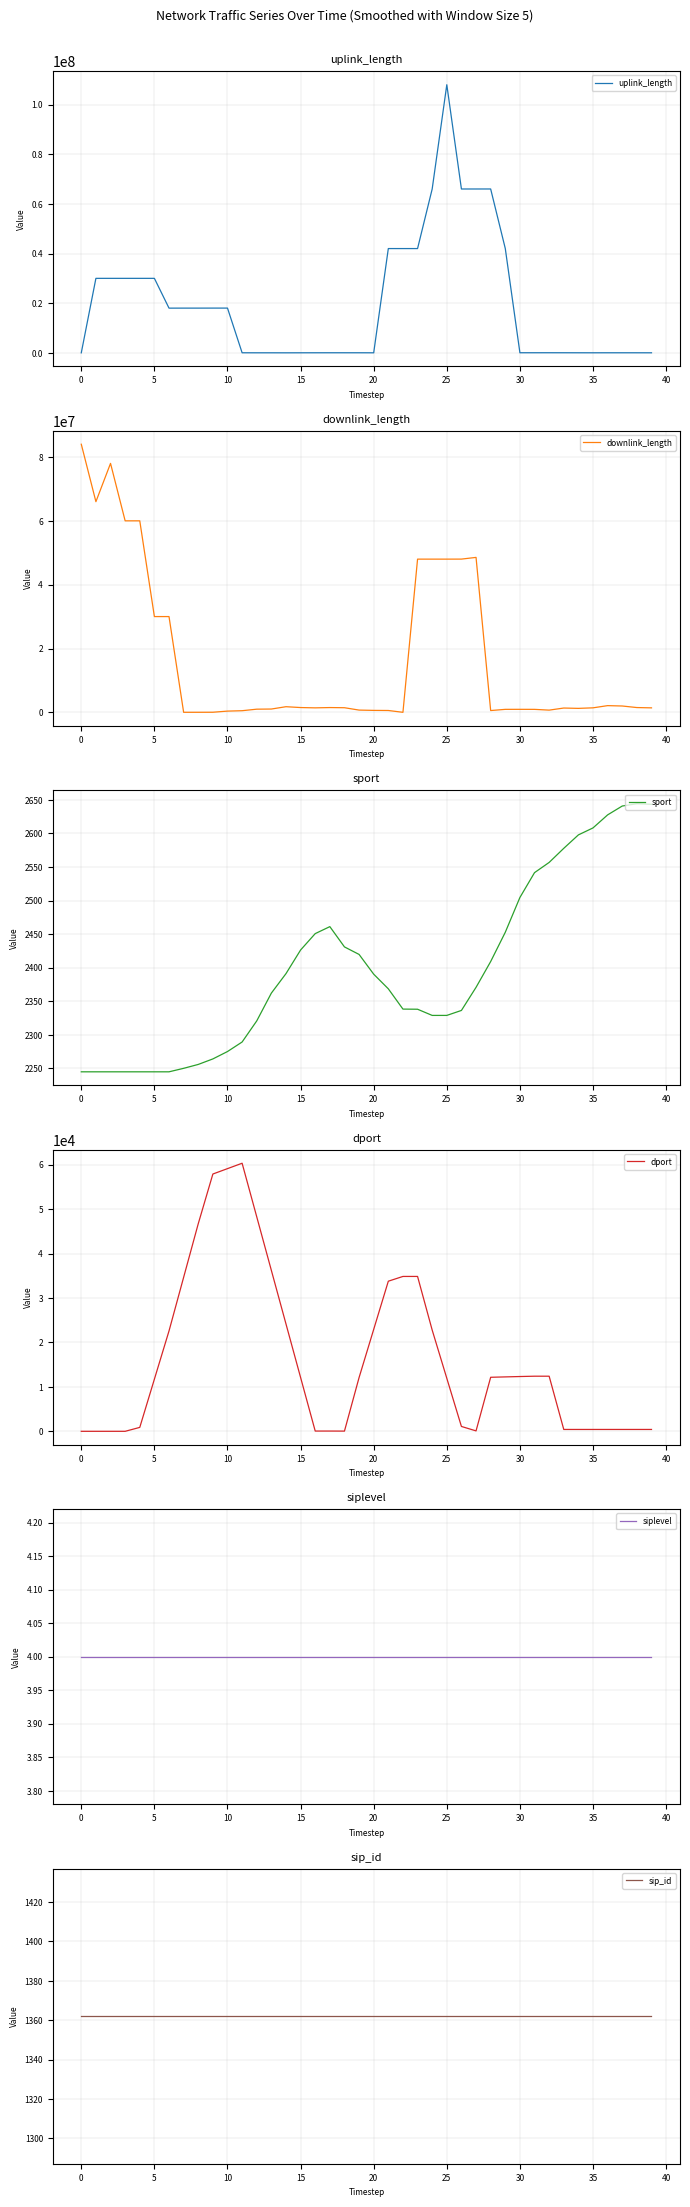

What is the highest value of the downlink_length series?

84007331.0